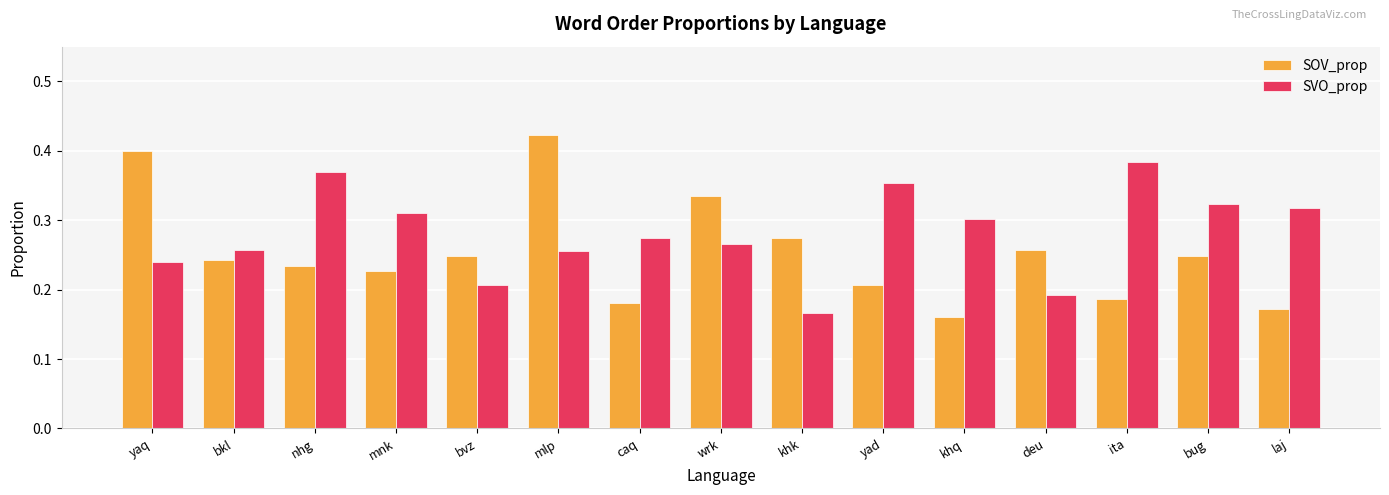

Count the number of categories in the chart.

15